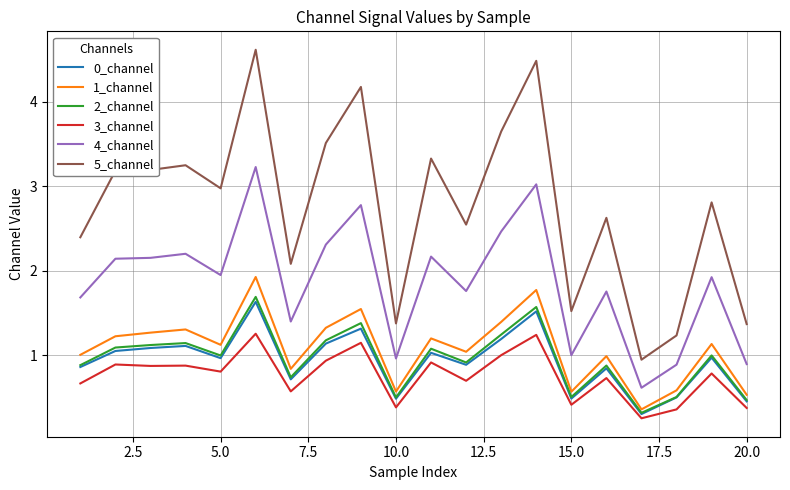

What is the highest value of the 4_channel series?

3.2